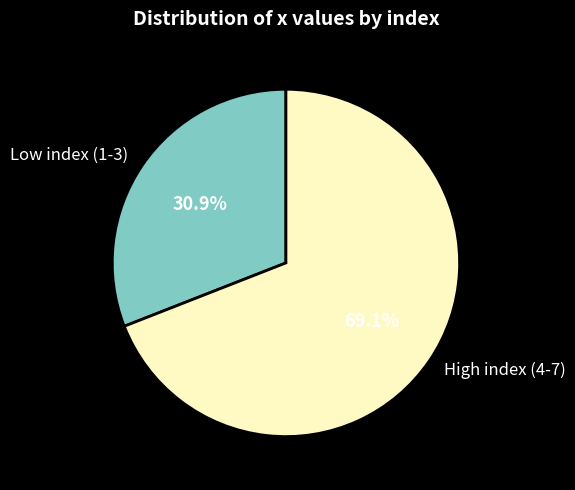

What is the majority slice?

High index (4-7)